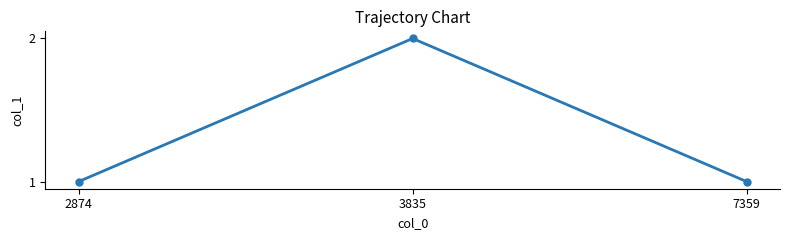

What is the sum of all values?

4